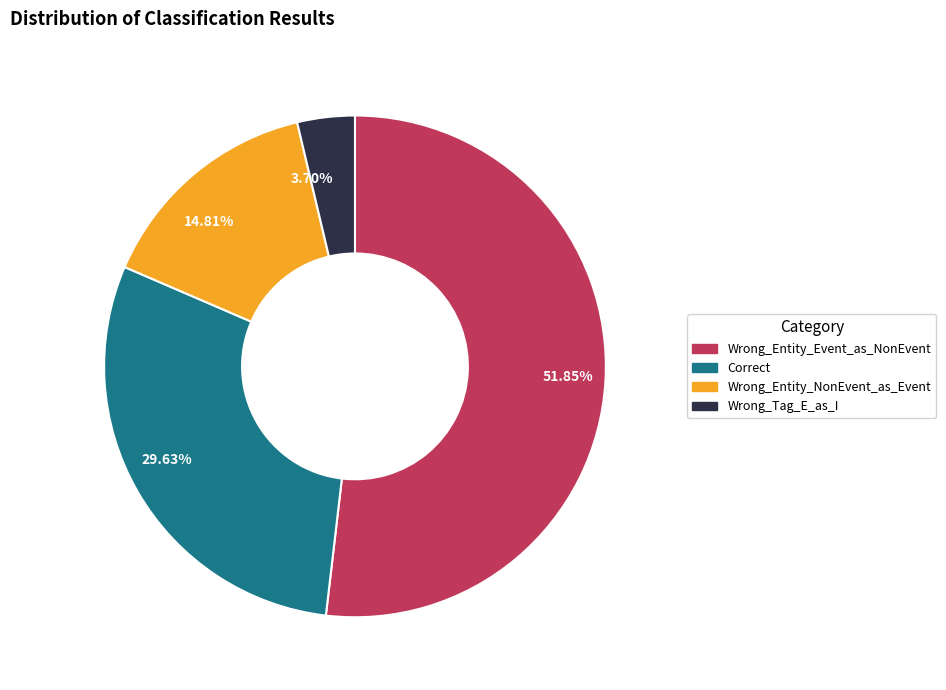

Is the sum of 51.85% and 14.81% greater than half?

Yes